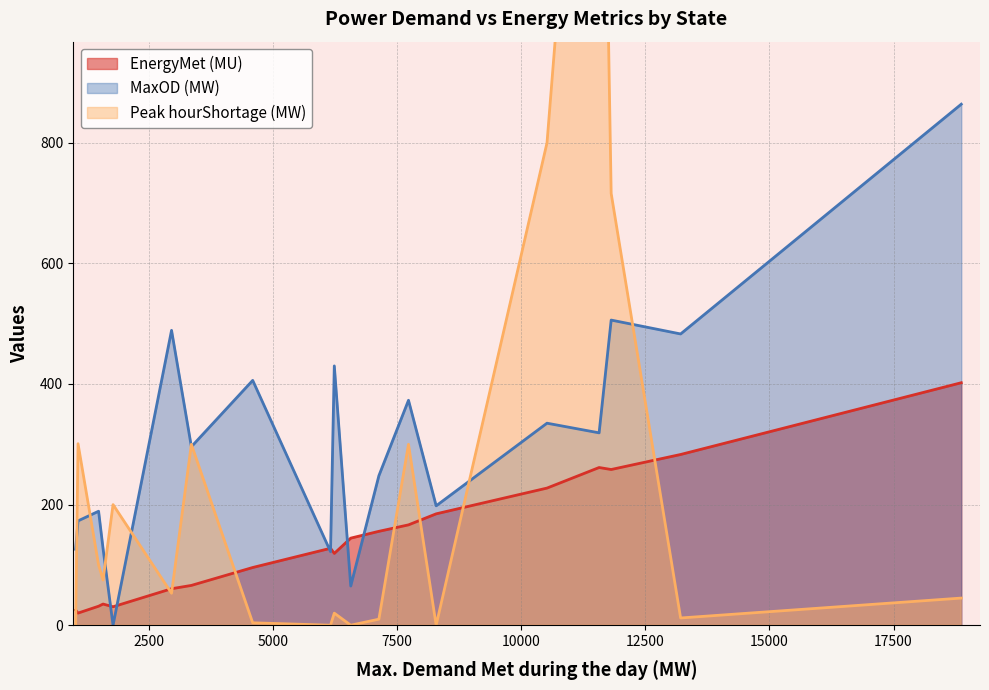

How many values in the EnergyMet (MU) series are below 127?

9